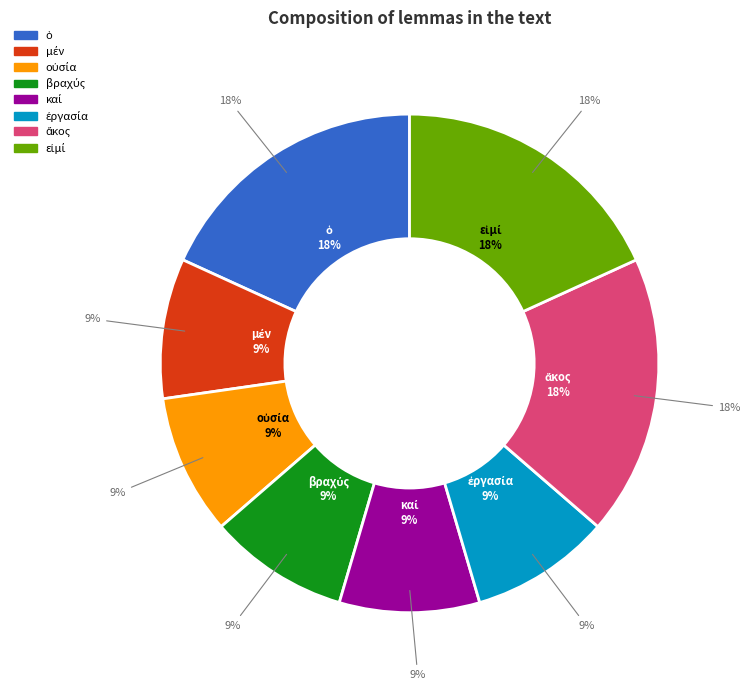

Rank the categories by value from highest to lowest.

ὁ, ἄκος, εἰμί, μέν, οὐσία, βραχύς, καί, ἐργασία